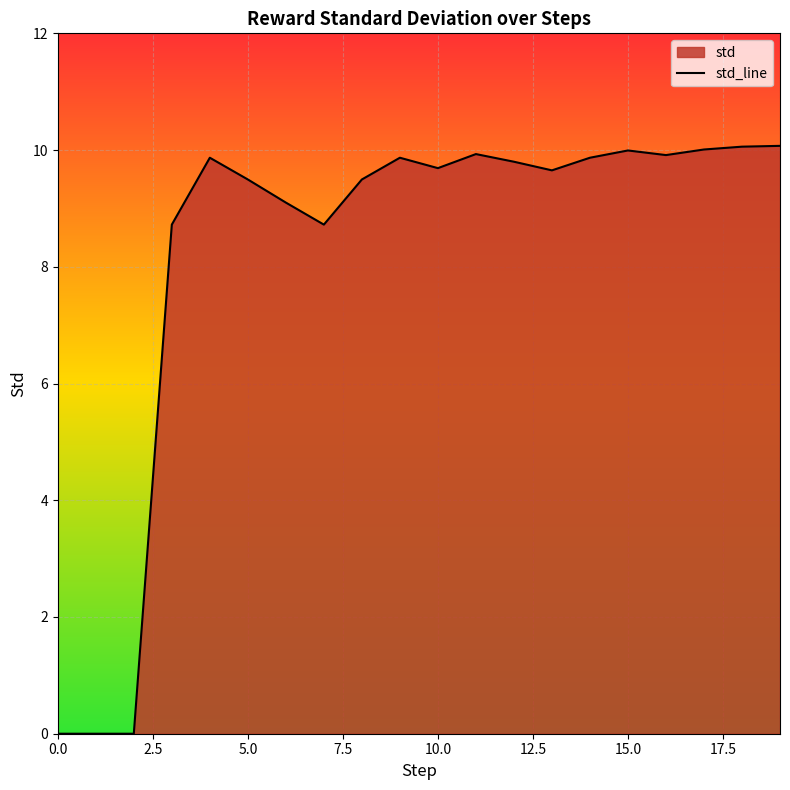

What is the difference between the maximum and minimum values?

10.1